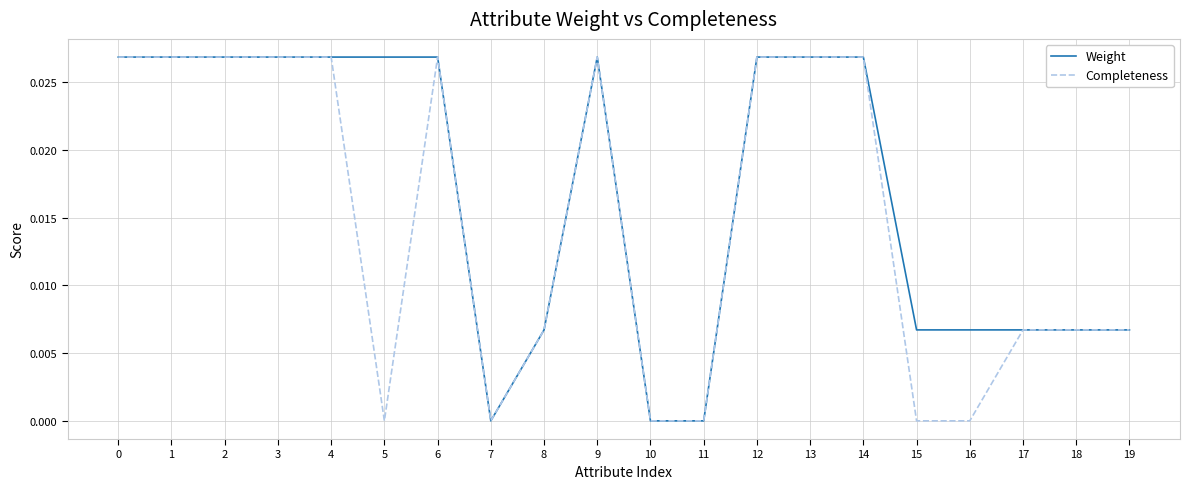

The value of Completeness at 3 is 0.0. True or false?

True